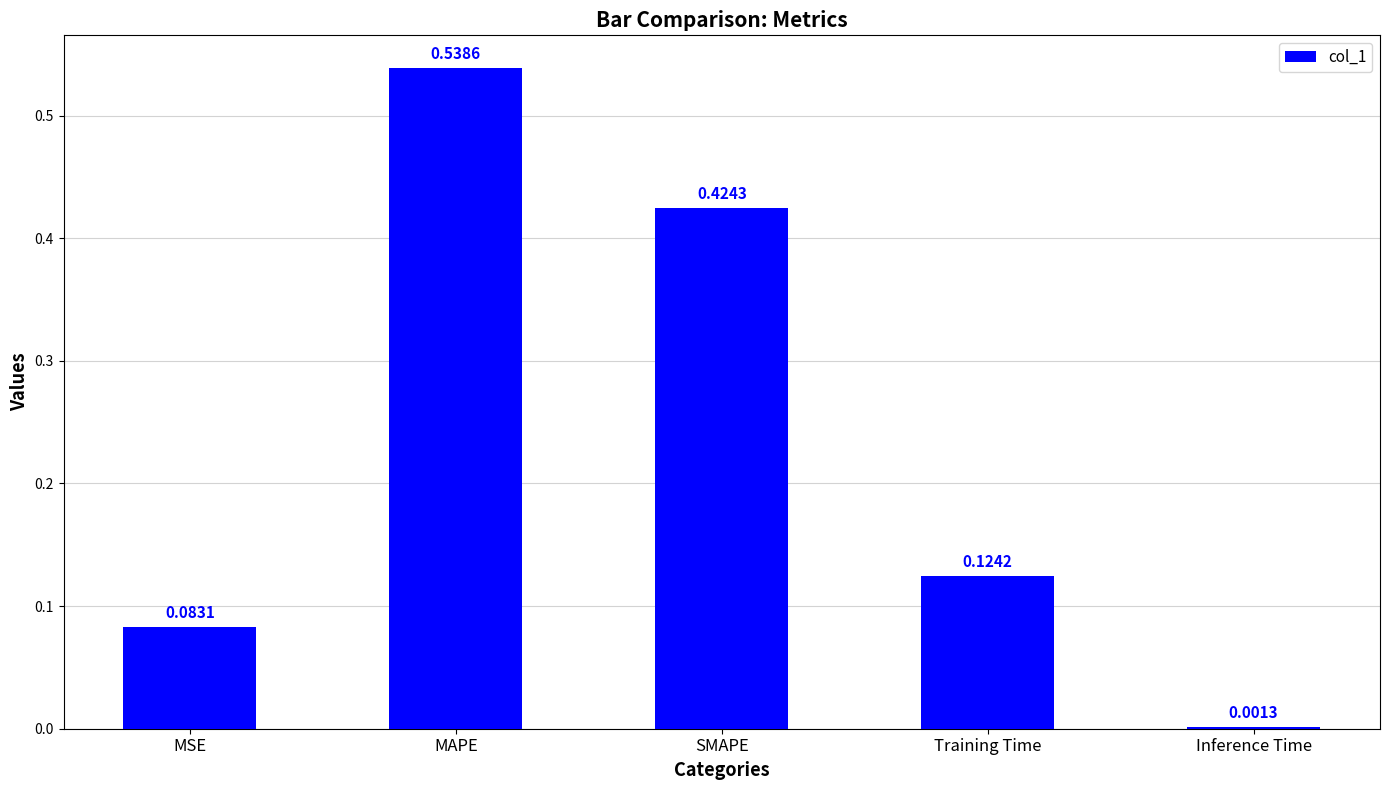

At which category does the chart reach its peak across all series?

MAPE